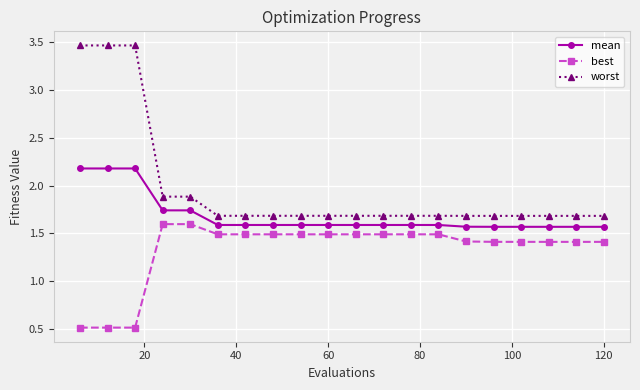

List the series in order of their overall mean, highest first.

worst, mean, best